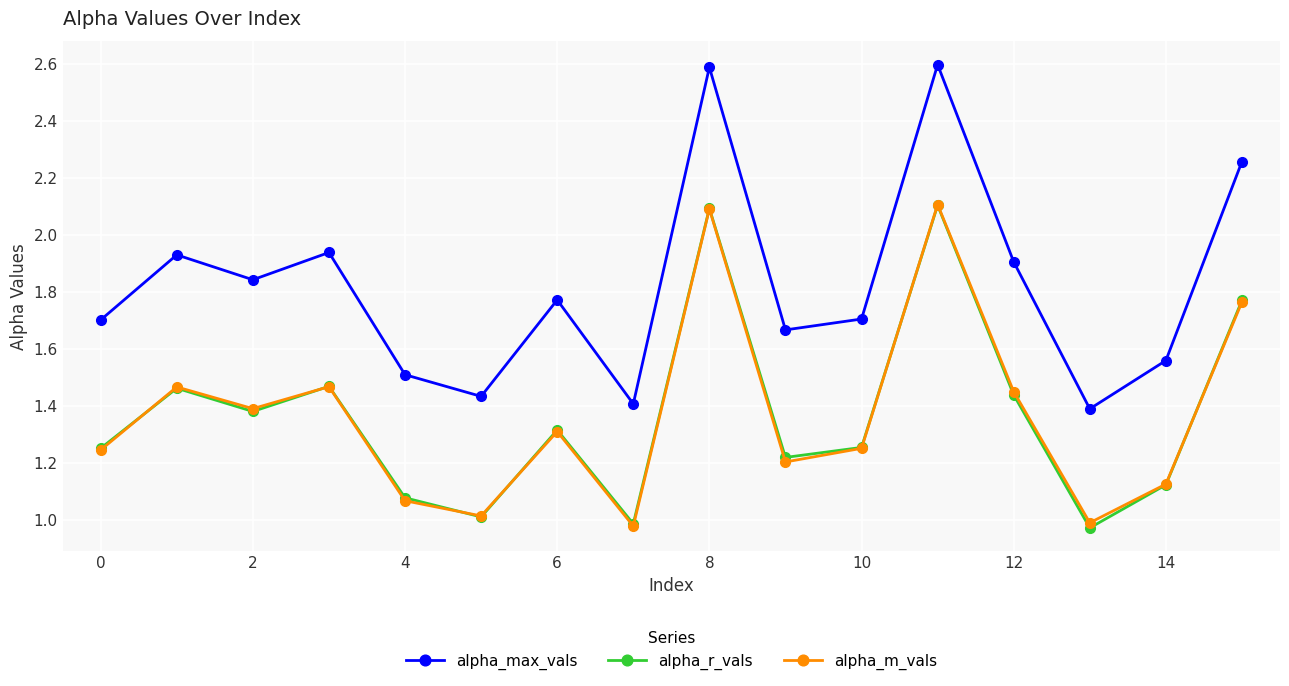

What is the highest value of the alpha_max_vals series?

2.6